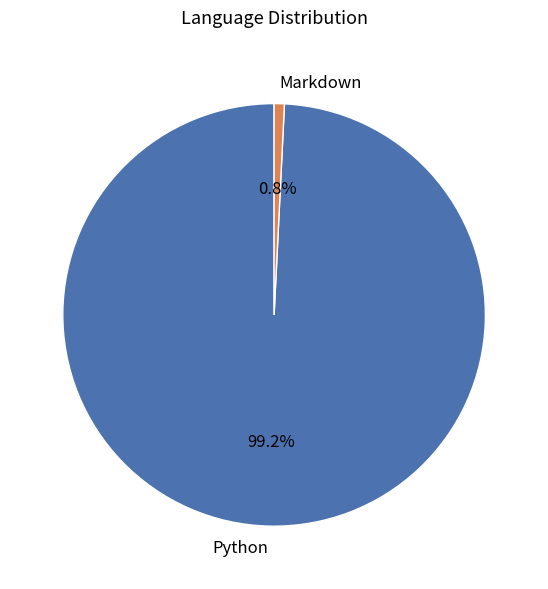

To the nearest percent, what is the difference between the largest and smallest slice percentages?

98%